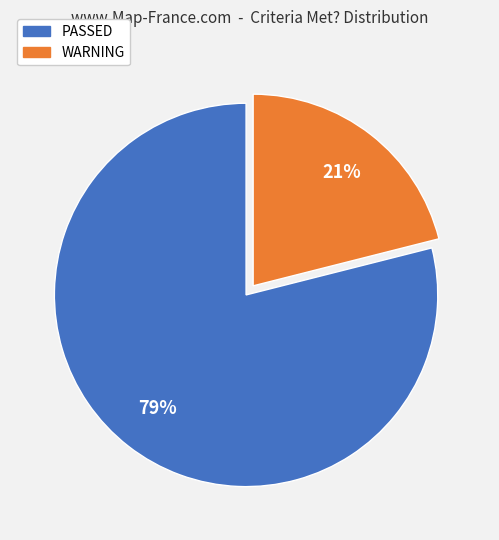

Which category has the smallest portion of the pie?

WARNING